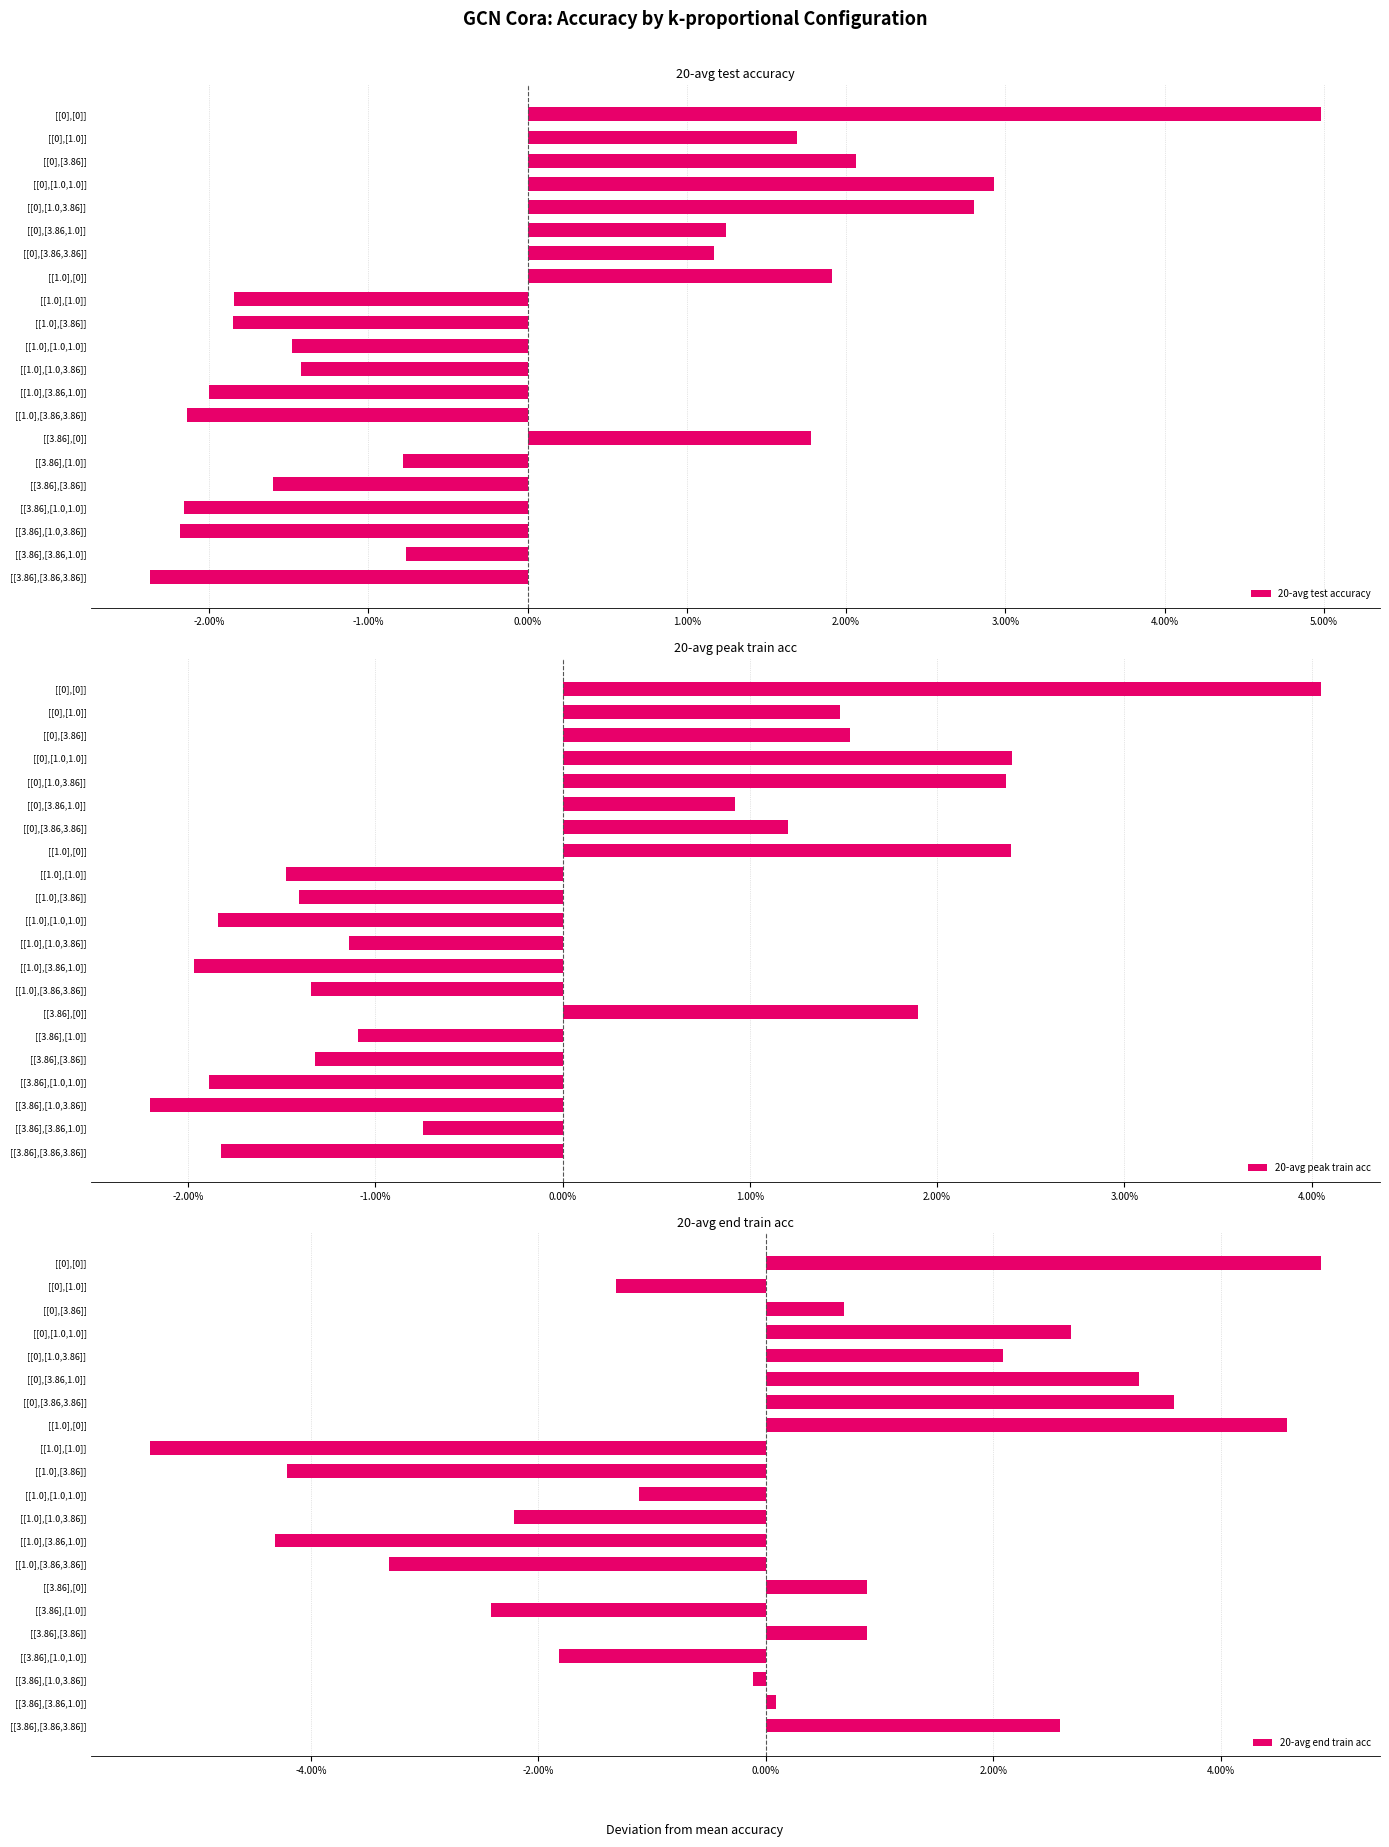

What is the difference between the maximum and minimum values in the 20-avg test accuracy series?

0.1